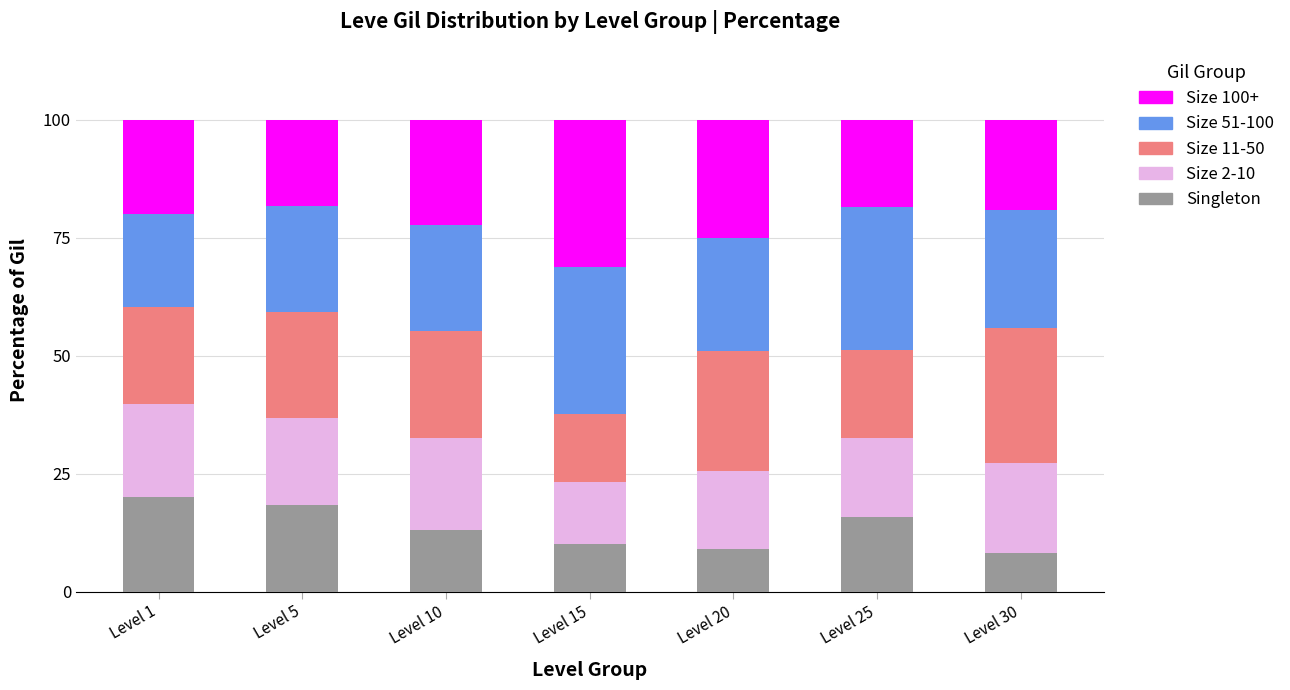

True or false: Singleton has a value of 2.8 at Level 30.

False